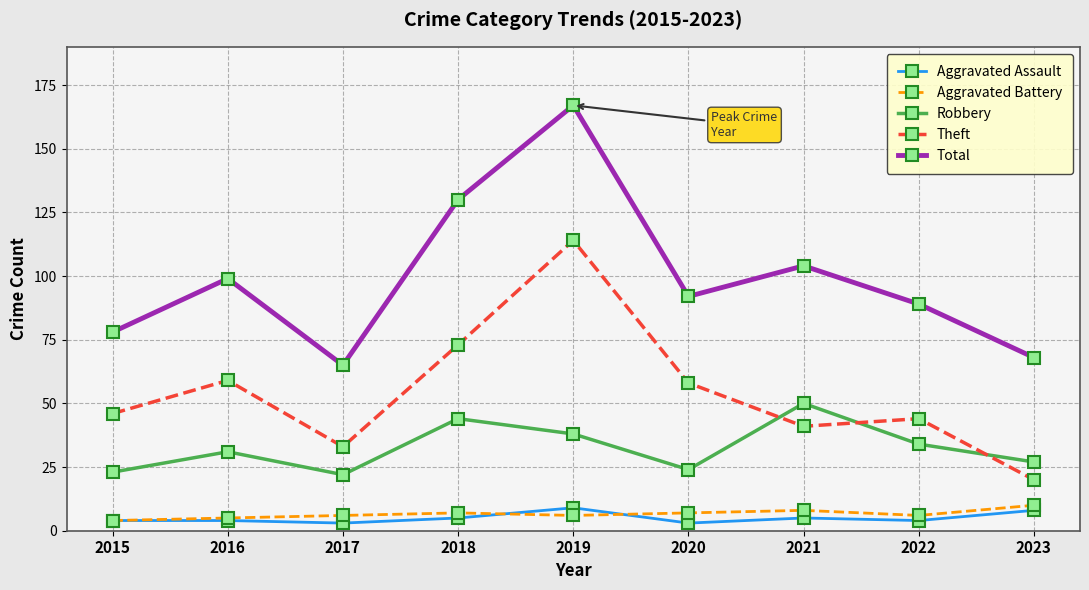

What is the average value of the Robbery series?

33